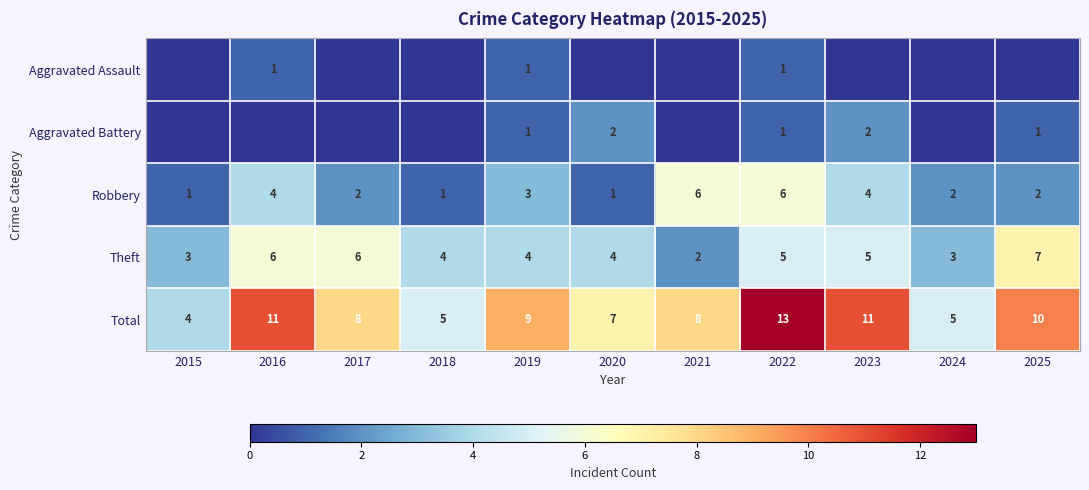

The value of Theft at 2020 is 7. True or false?

False